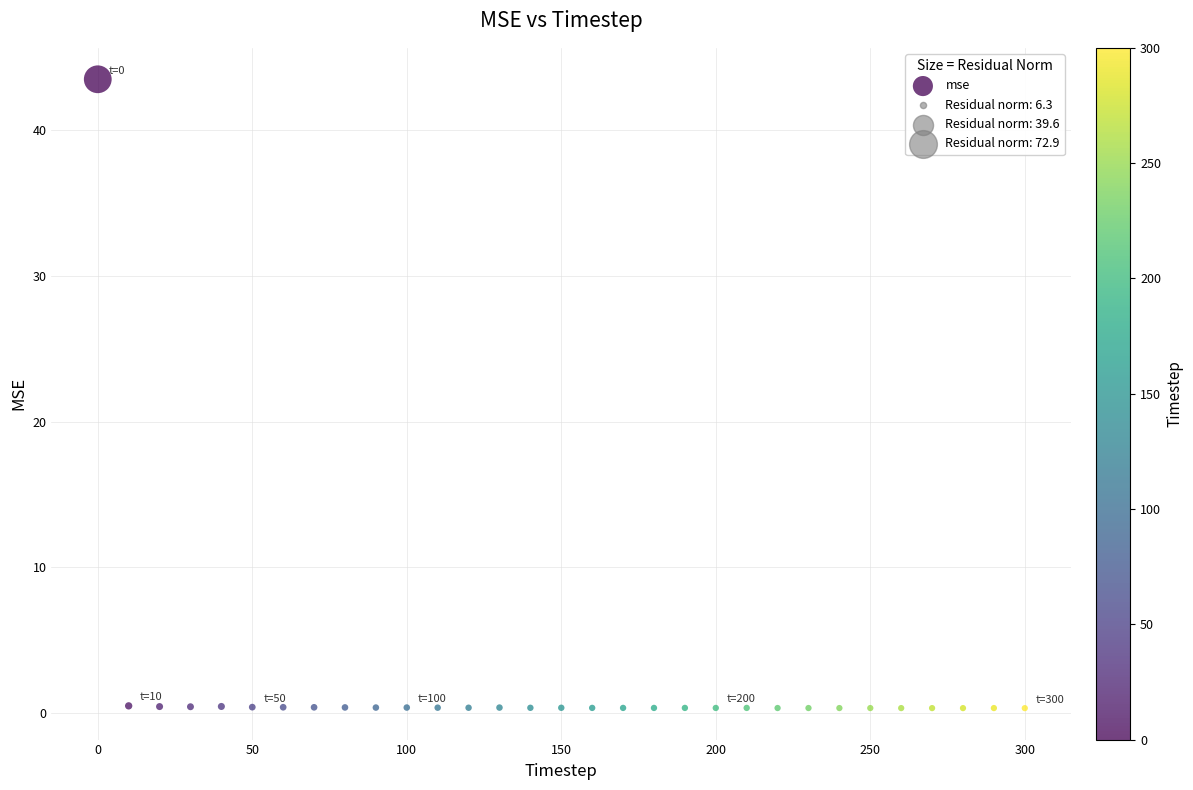

What is the range of X values (max minus min)?

300.0